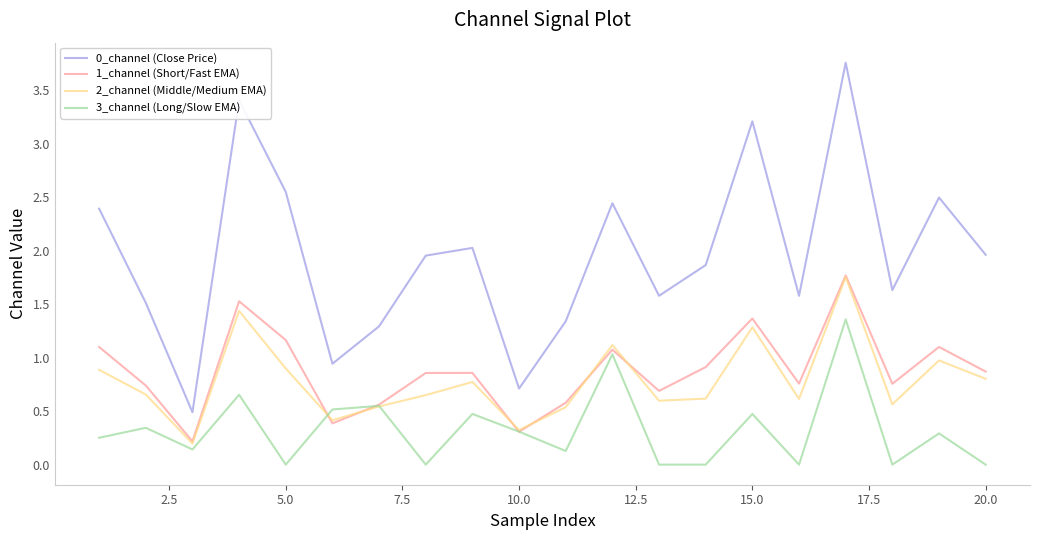

True or false: 0_channel (Close Price) and 1_channel (Short/Fast EMA) cross at least once.

False